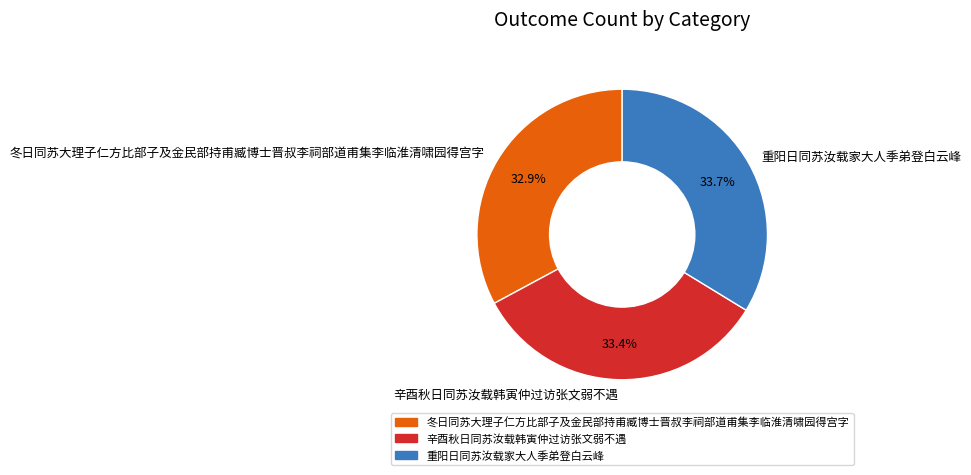

Which slice is the smallest?

冬日同苏大理子仁方比部子及金民部持甫臧博士晋叔李祠部道甫集李临淮清啸园得宫字